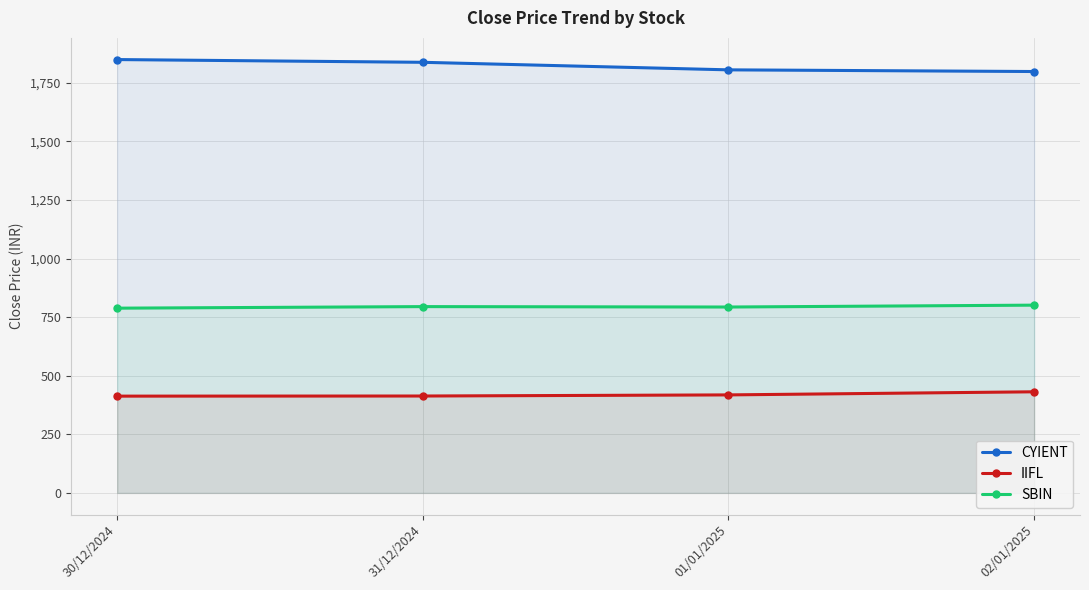

Where is CYIENT nearest to the value 1823?

31/12/2024